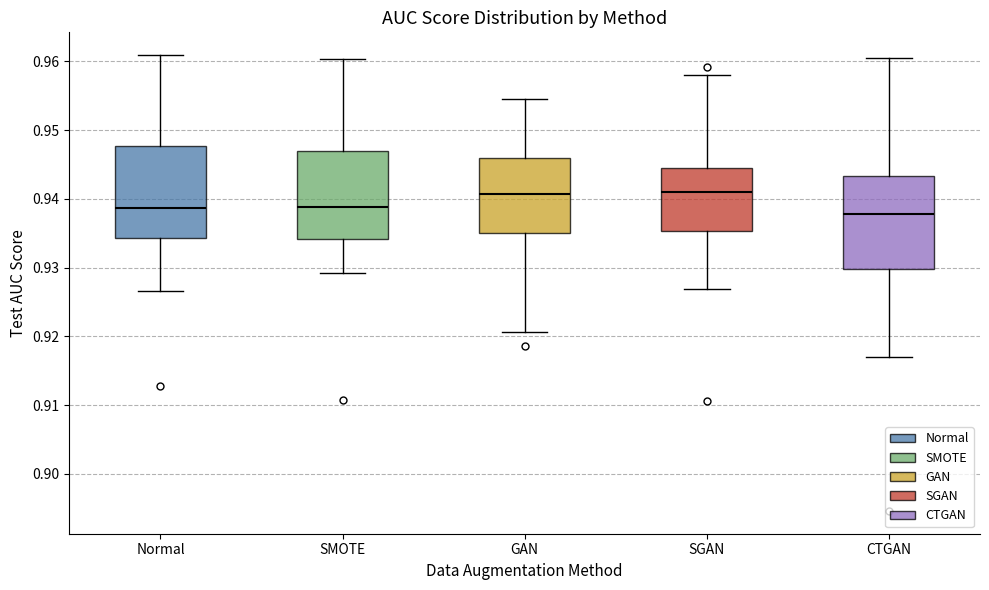

Reading left to right, read every box against the y-axis: the position of its median line, the range the box covers, and the ends of its whiskers. The values are not printed on the chart, so give them approximately, as read against the axis.

Normal: median 0.939, box 0.934 to 0.948, whiskers 0.927 to 0.961
SMOTE: median 0.939, box 0.934 to 0.947, whiskers 0.929 to 0.960
GAN: median 0.941, box 0.935 to 0.946, whiskers 0.921 to 0.954
SGAN: median 0.941, box 0.935 to 0.944, whiskers 0.927 to 0.958
CTGAN: median 0.938, box 0.930 to 0.943, whiskers 0.917 to 0.961